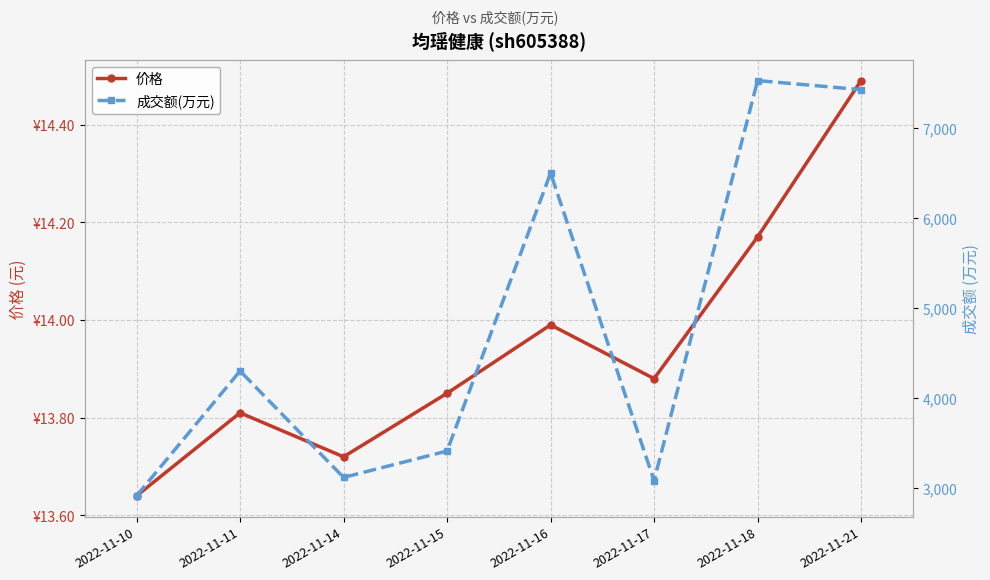

True or false: 价格 and 成交额(万元) cross at least once.

False